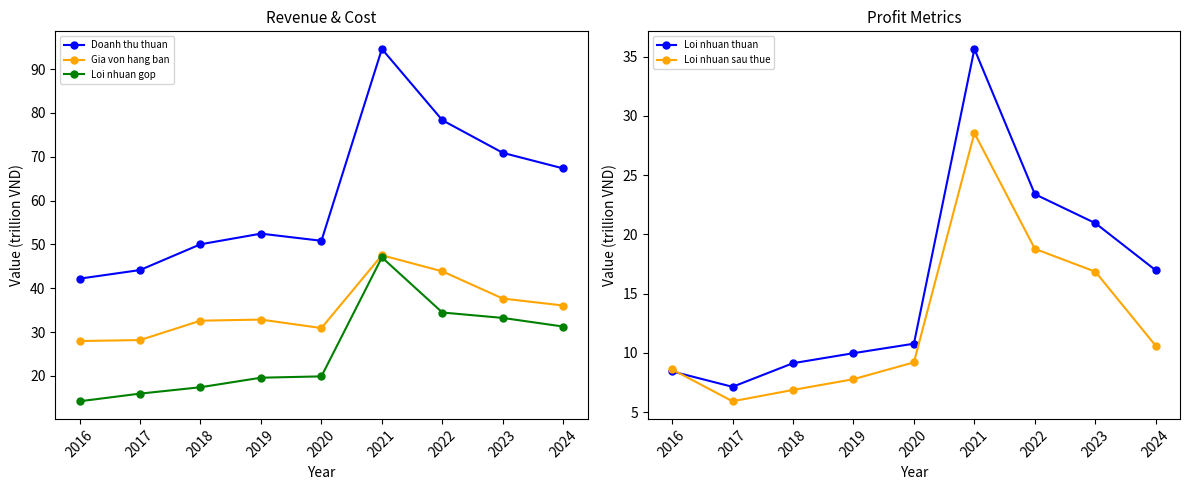

Where is the first local maximum for Loi nhuan thuan?

2021